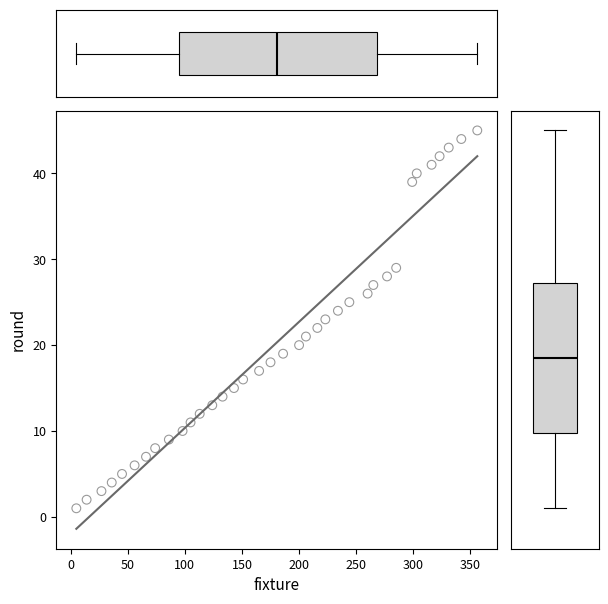

What is the range of X values (max minus min)?

351